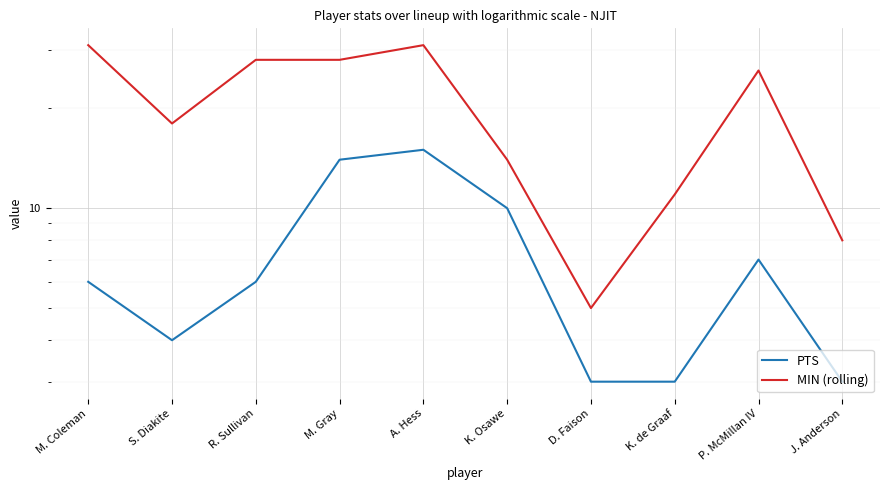

Reading left to right, what are all the values shown in this chart?

PTS: M. Coleman=6	S. Diakite=4	R. Sullivan=6	M. Gray=14	A. Hess=15	K. Osawe=10	D. Faison=3	K. de Graaf=3	P. McMillan IV=7	J. Anderson=3
MIN (rolling): M. Coleman=31	S. Diakite=18	R. Sullivan=28	M. Gray=28	A. Hess=31	K. Osawe=14	D. Faison=5	K. de Graaf=11	P. McMillan IV=26	J. Anderson=8